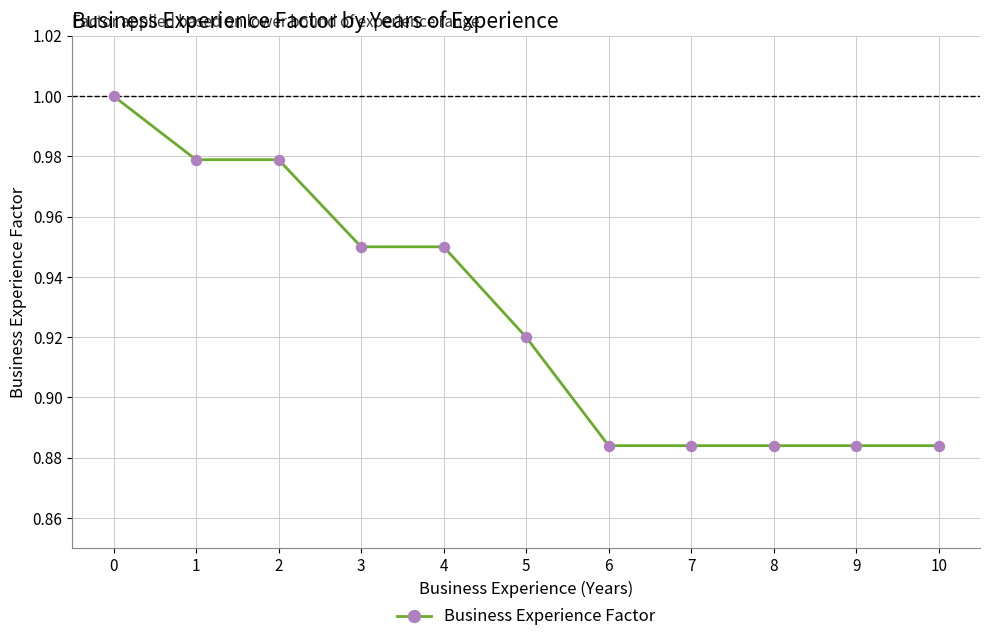

How many values are between 0 and 1?

11